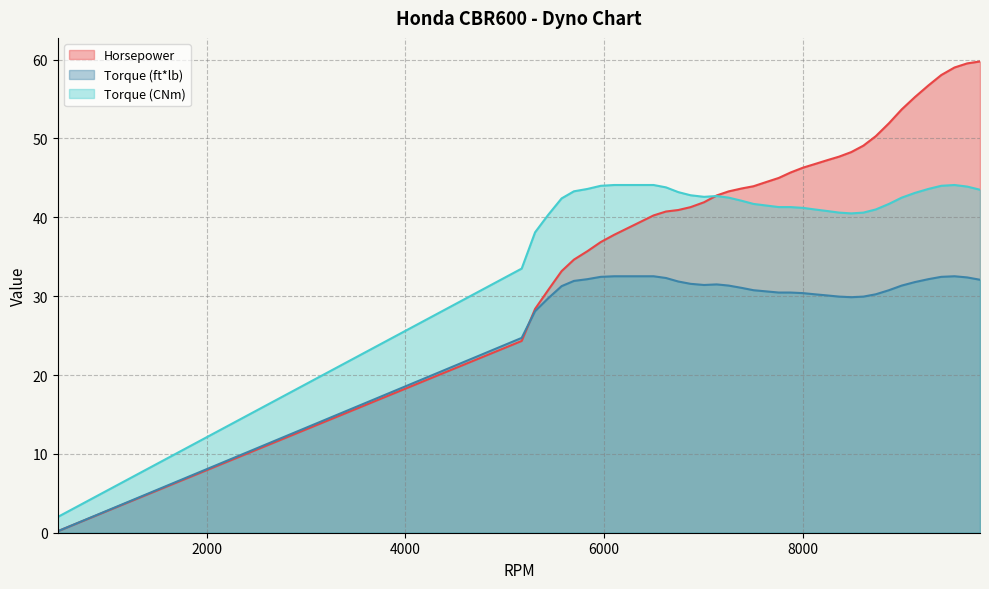

True or false: Torque (ft*lb) and Horsepower intersect in this chart.

True